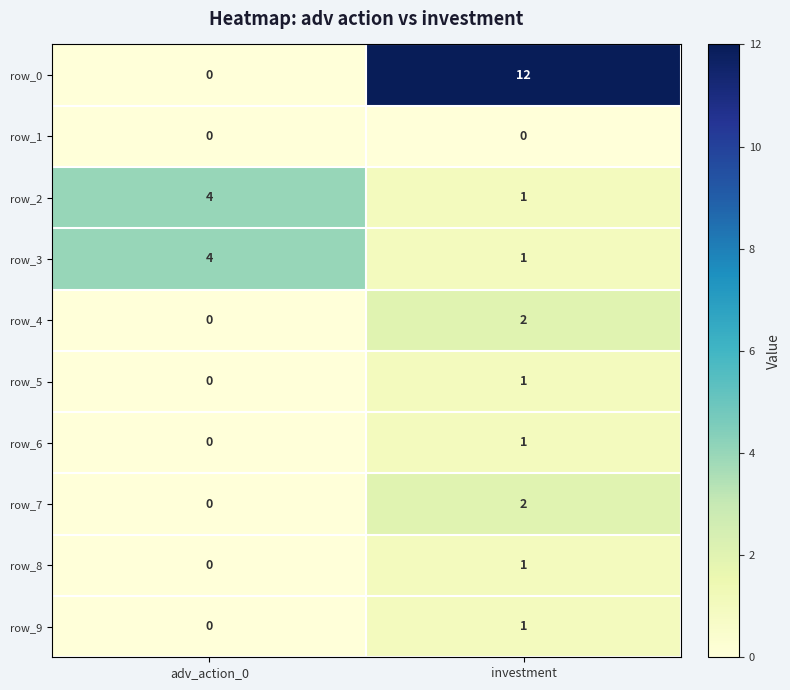

What is the total value across all series at investment?

22